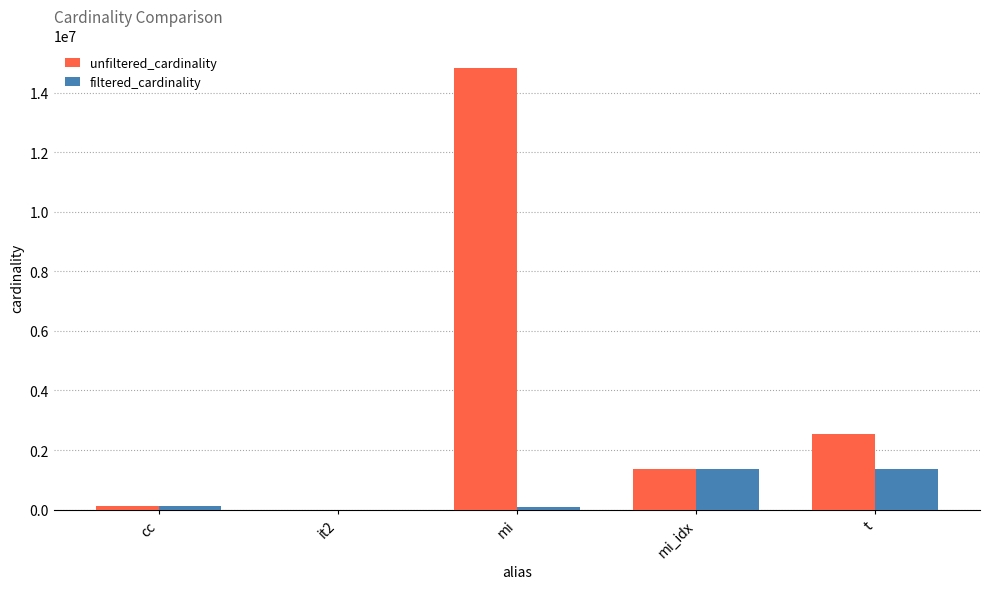

How many groups of bars are there?

5